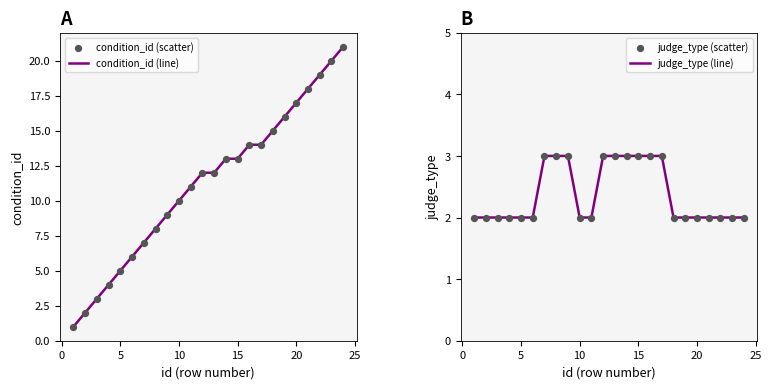

Which series contains the lowest Y value?

condition_id (line)